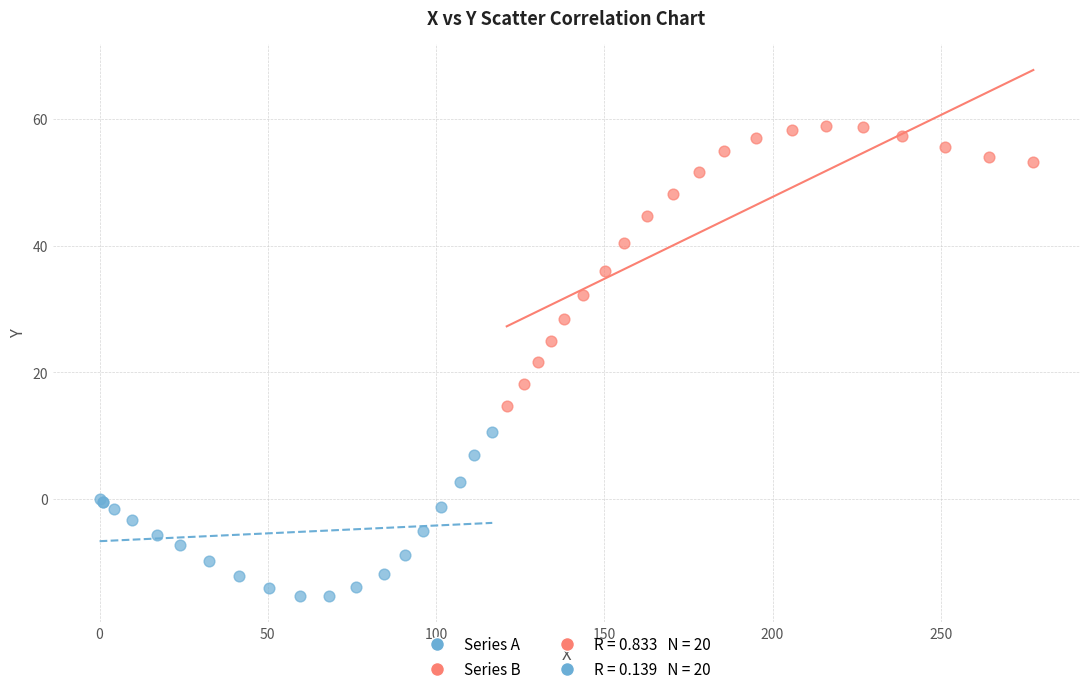

Which series reaches the minimum Y coordinate?

Series A